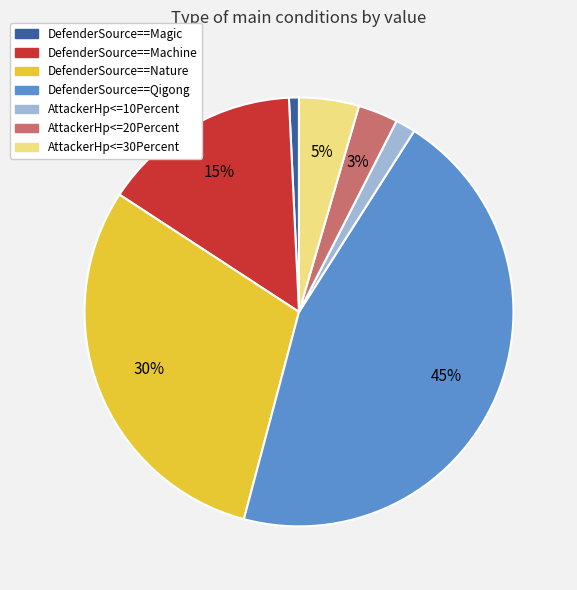

Is DefenderSource==Magic the majority of the pie?

No